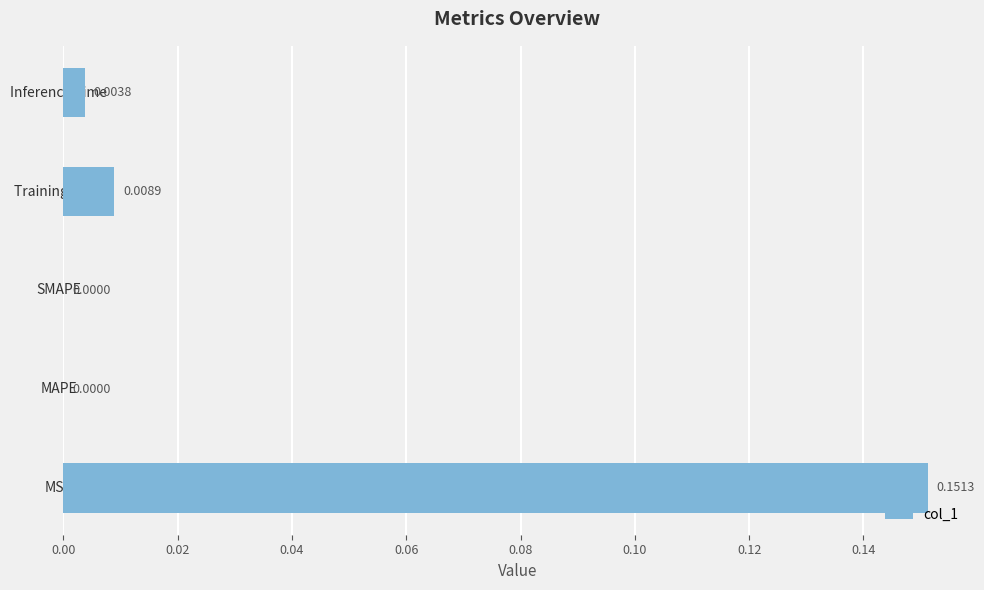

Between Inference Time and SMAPE, which is larger?

Inference Time